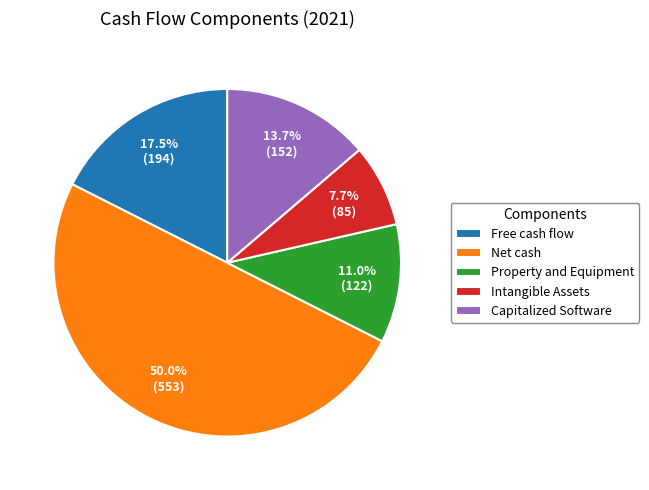

What is the total percentage of Capitalized Software and Intangible Assets?

21.4%